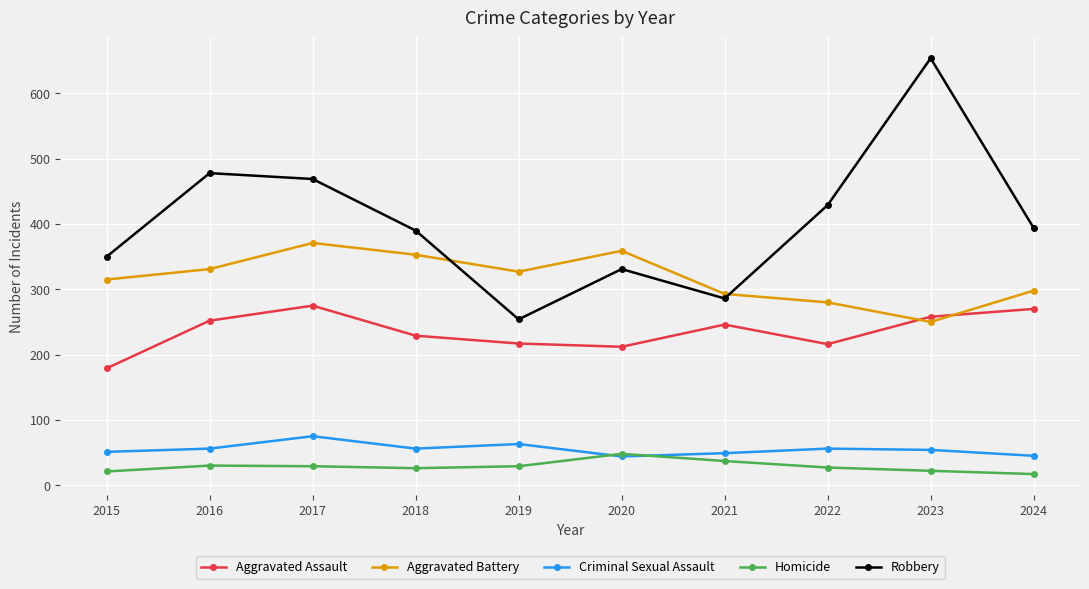

What is the difference between the maximum and minimum values in the Robbery series?

400